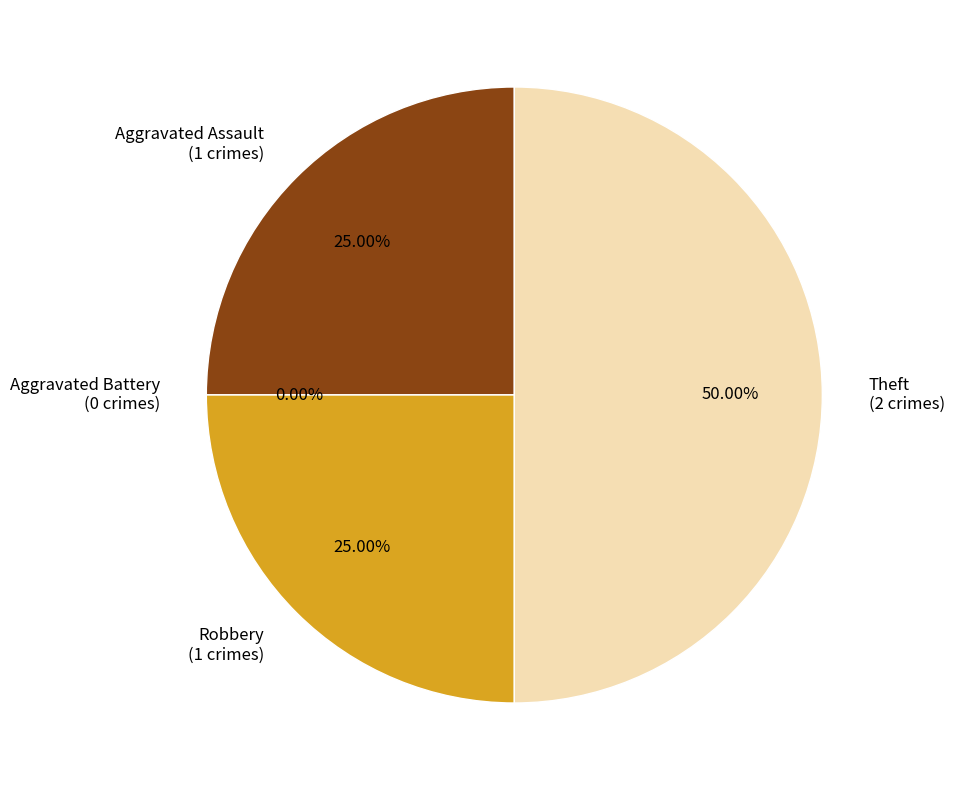

To the nearest percent, what is the difference between the largest and smallest slice percentages?

50%